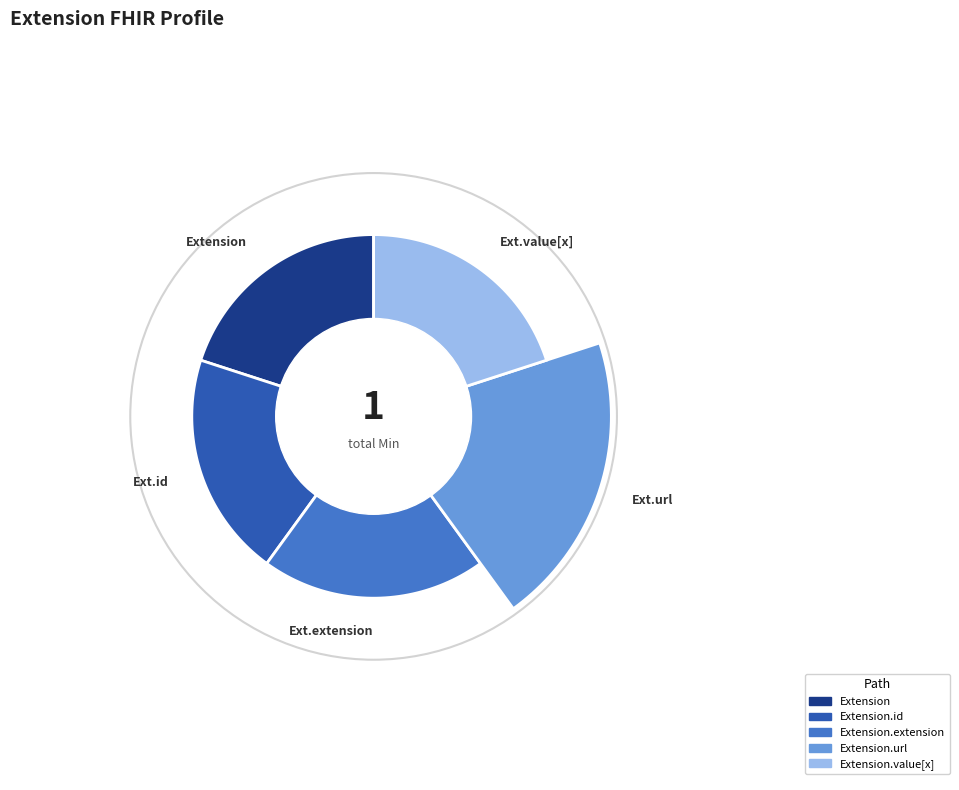

To the nearest percent, what is the average slice percentage?

20%